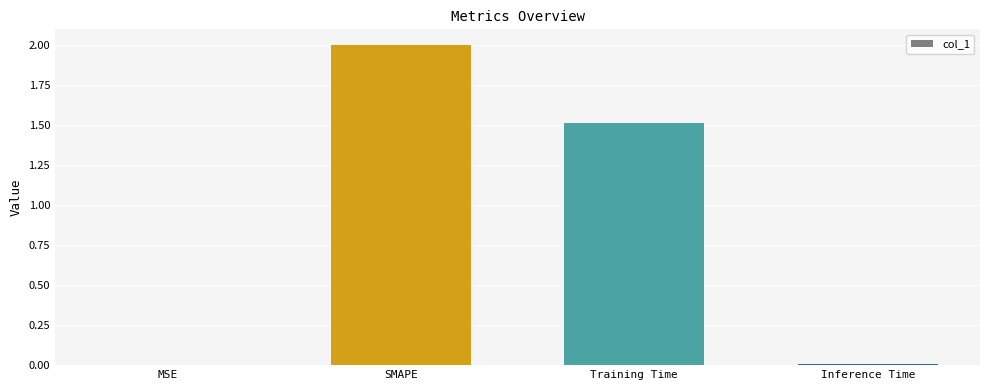

What is the maximum value shown in the chart?

2.0